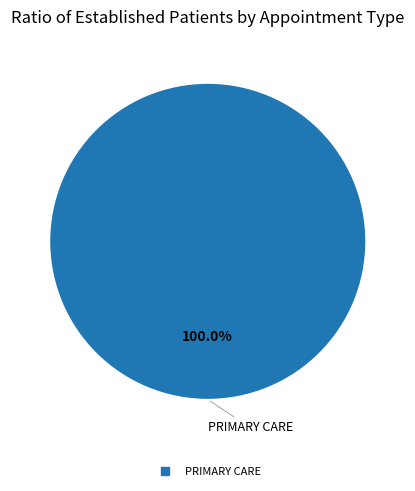

Is there a majority slice in this chart?

Yes